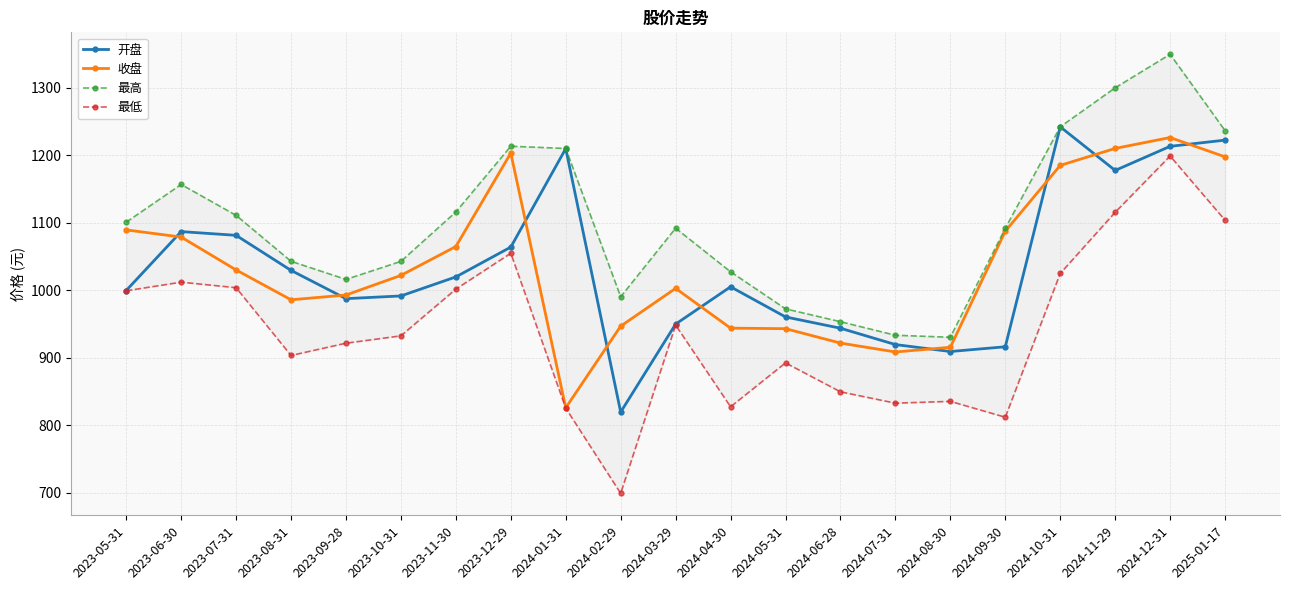

How many lines are shown in the chart?

4